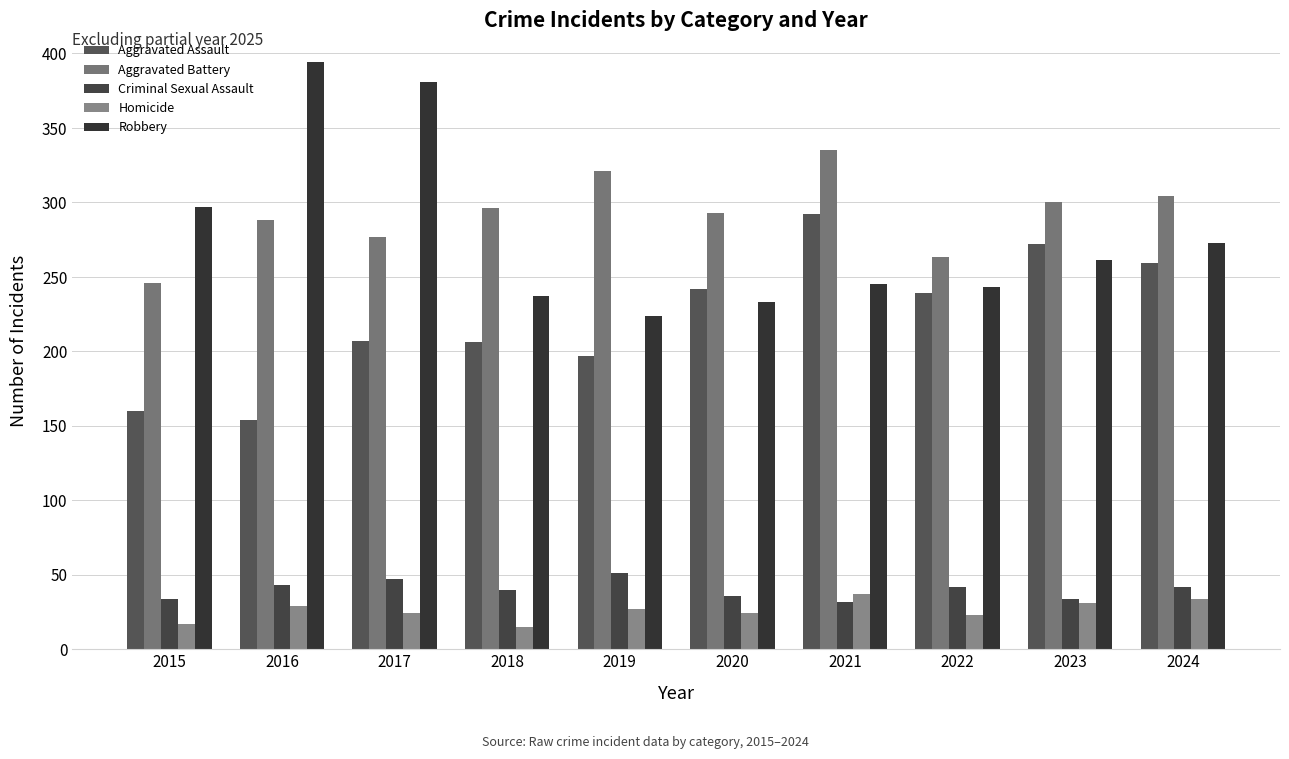

Where is Aggravated Assault nearest to the value 223?

2017